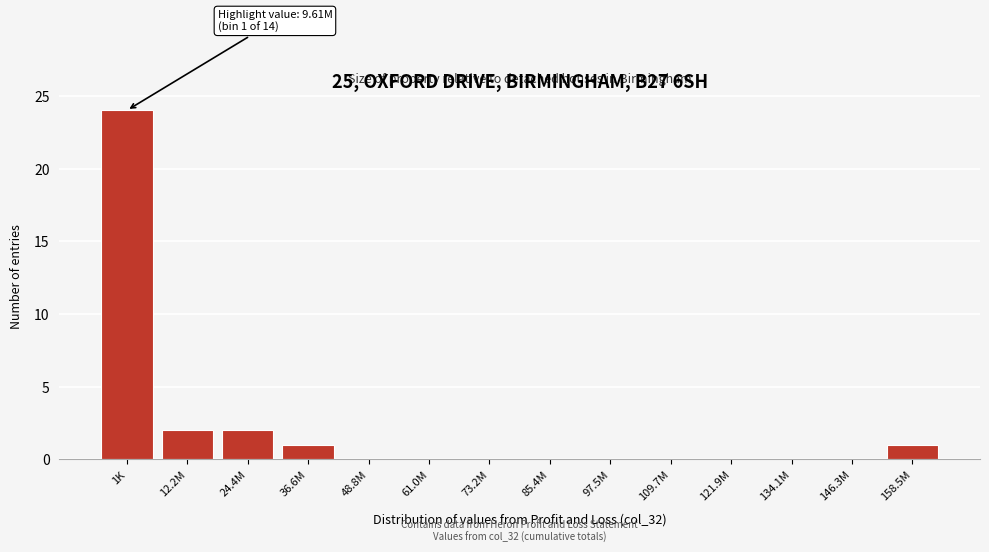

Reading right to left, extract all data points from this chart.

158.5M=1	146.3M=0	134.1M=0	121.9M=0	109.7M=0	97.5M=0	85.4M=0	73.2M=0	61.0M=0	48.8M=0	36.6M=1	24.4M=2	12.2M=2	1K=24